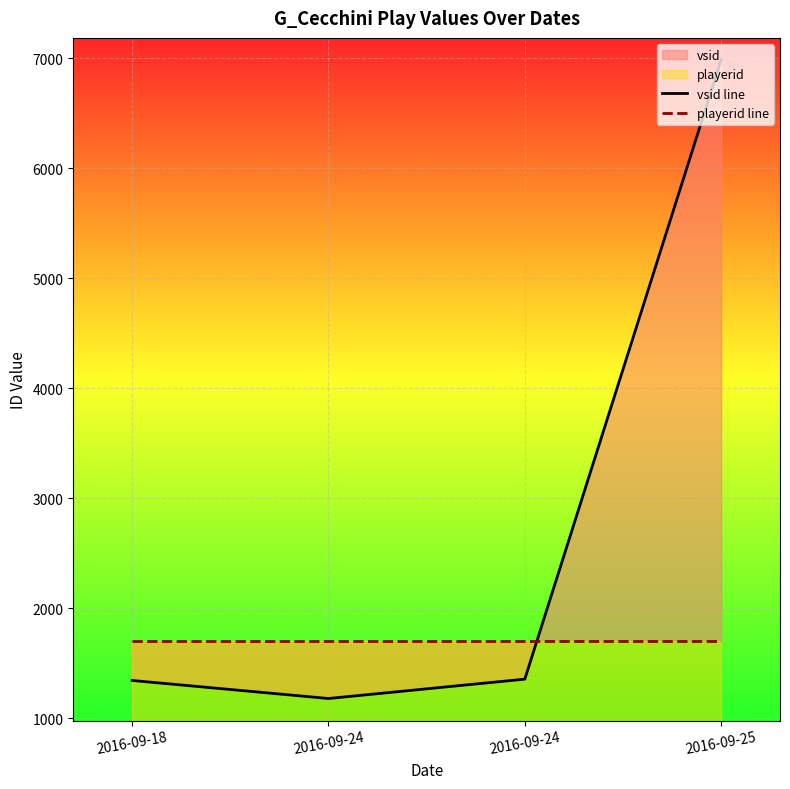

How many lines are shown in the chart?

2